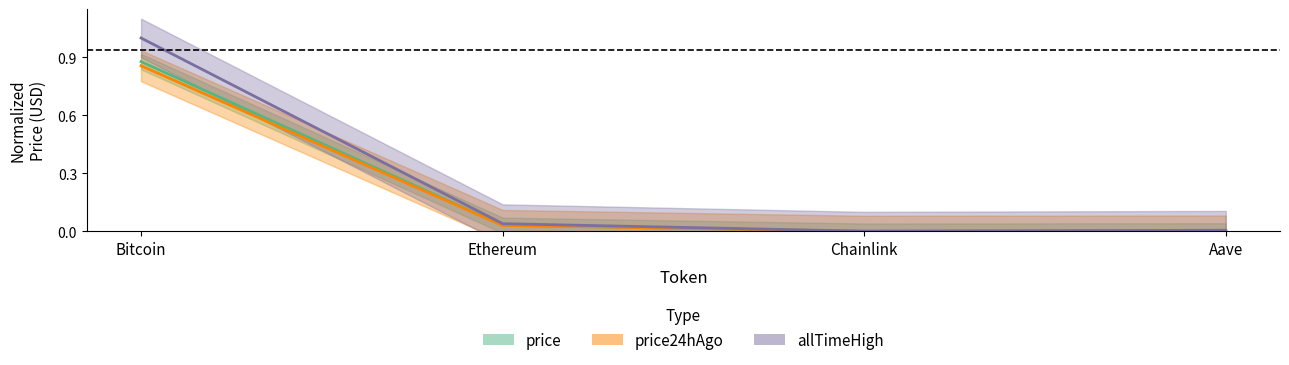

At how many categories does at least one series exceed 0?

4